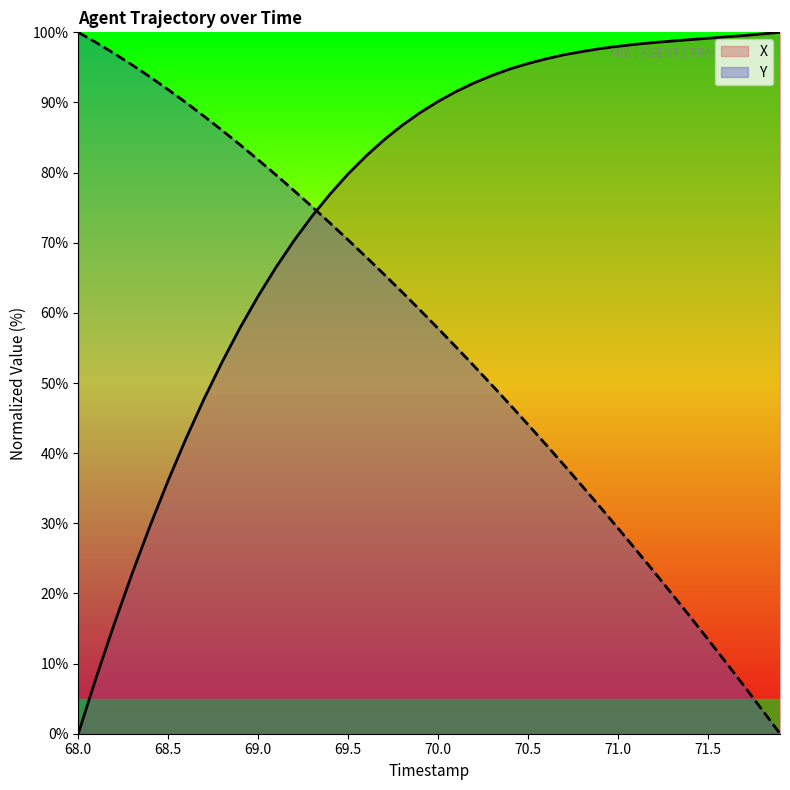

What is the label of the 16th point from the left?

69.5